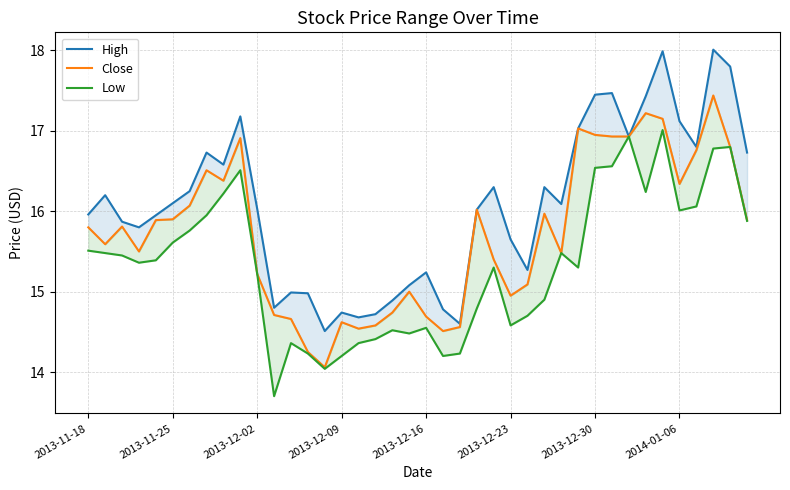

At which category does the chart reach its minimum across all series?

11